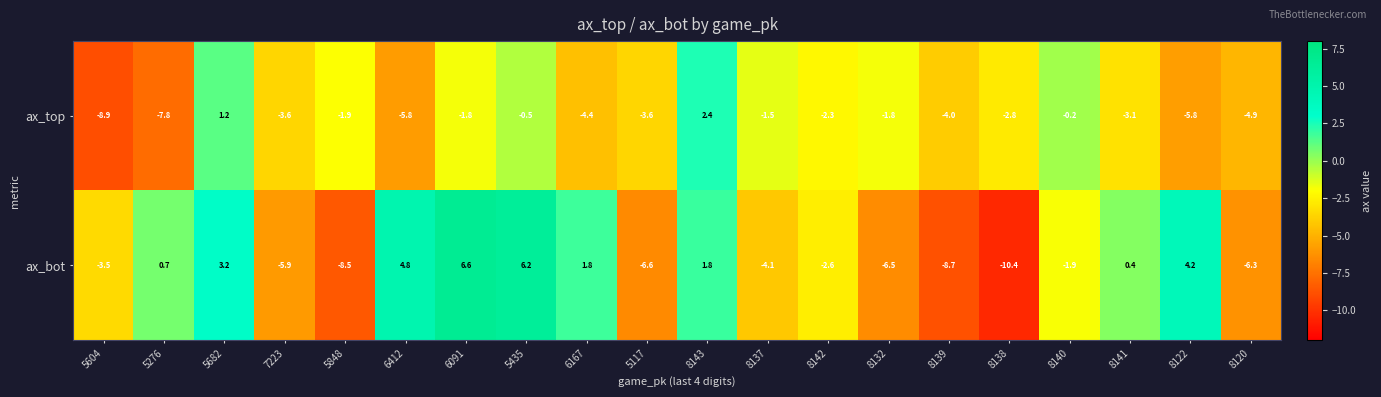

What is the difference between the maximum and minimum values in the ax_top series?

11.3